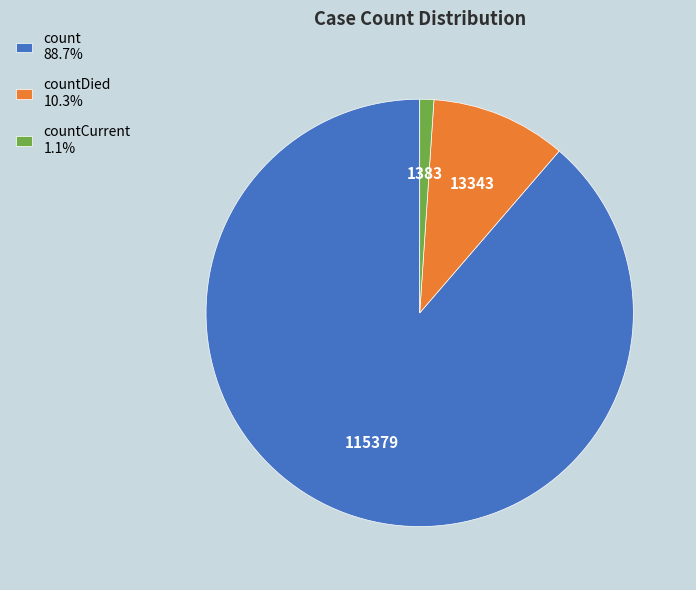

Does countCurrent 1.1% account for over 50% of the chart?

No